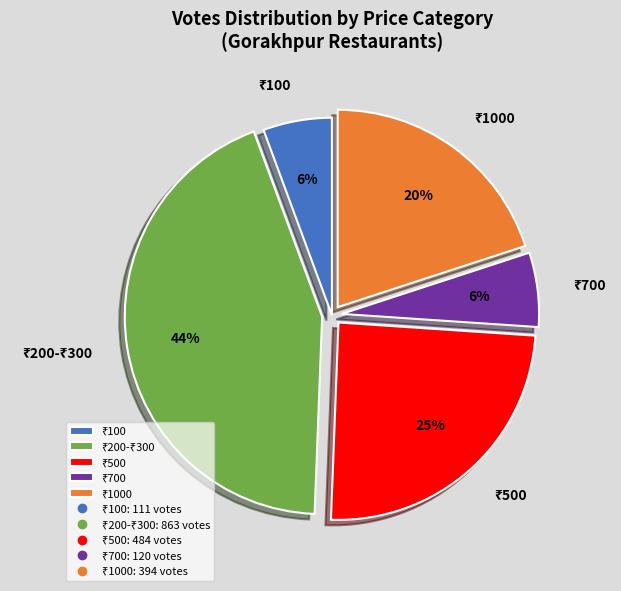

How many slices are in this pie chart?

5